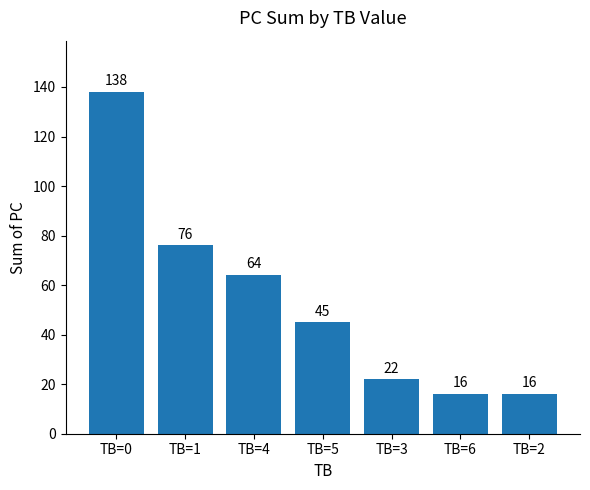

Where does the data first go above 45?

TB=0